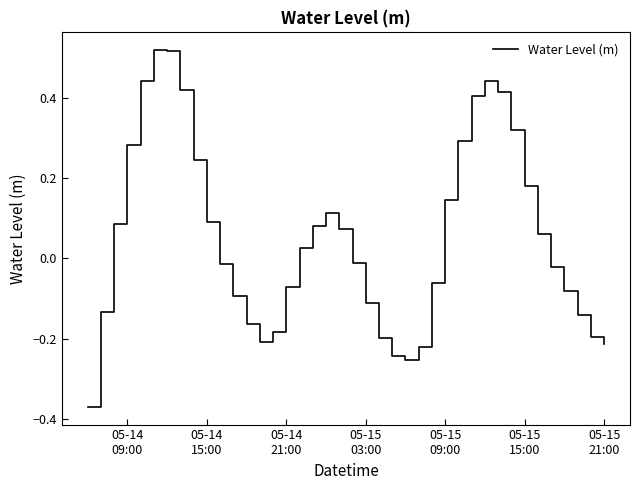

What is the difference between the maximum and minimum values?

0.9